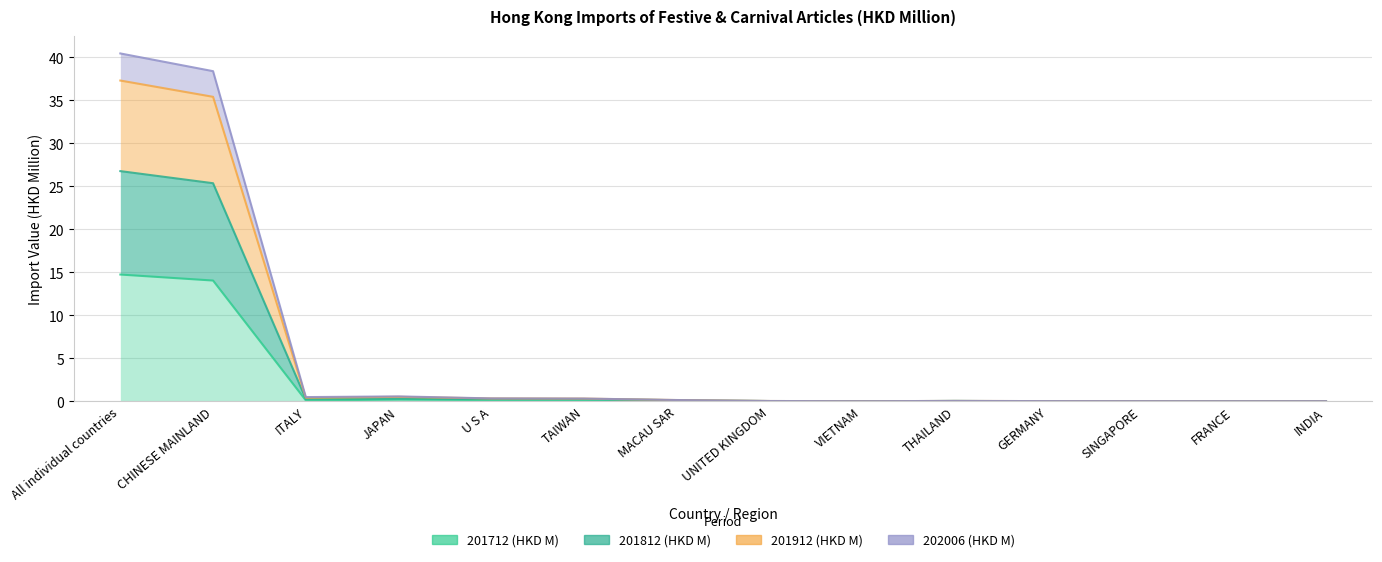

How many lines are shown in the chart?

4